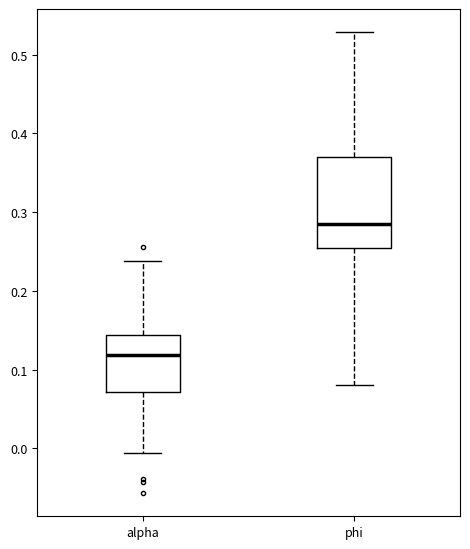

Reading left to right, transcribe this box plot: for each box, give where its median line is, the range the box spans, and where its two whiskers end, as read against the y-axis. The values are not printed on the chart, so give them approximately, as read against the axis.

alpha: median 0.12, box 0.07 to 0.14, whiskers -0.01 to 0.24
phi: median 0.29, box 0.25 to 0.37, whiskers 0.08 to 0.53